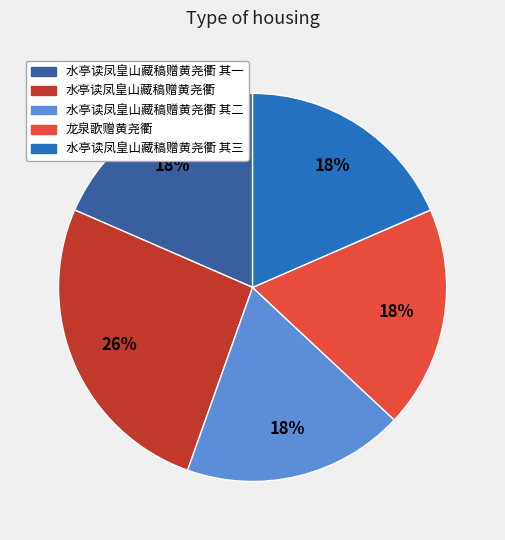

Does any single category account for the majority?

No